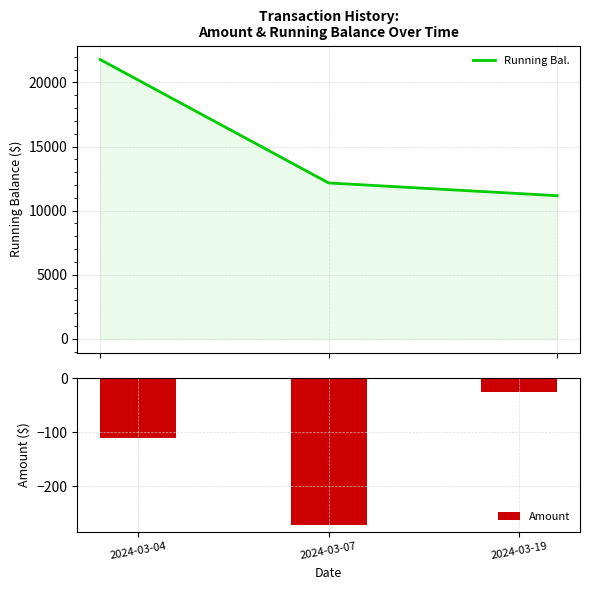

Reading left to right, transcribe all the data shown in this chart.

Running Bal.: 21785.7	12160.2	11166.9
Amount: -109.8	-270.8	-25.0